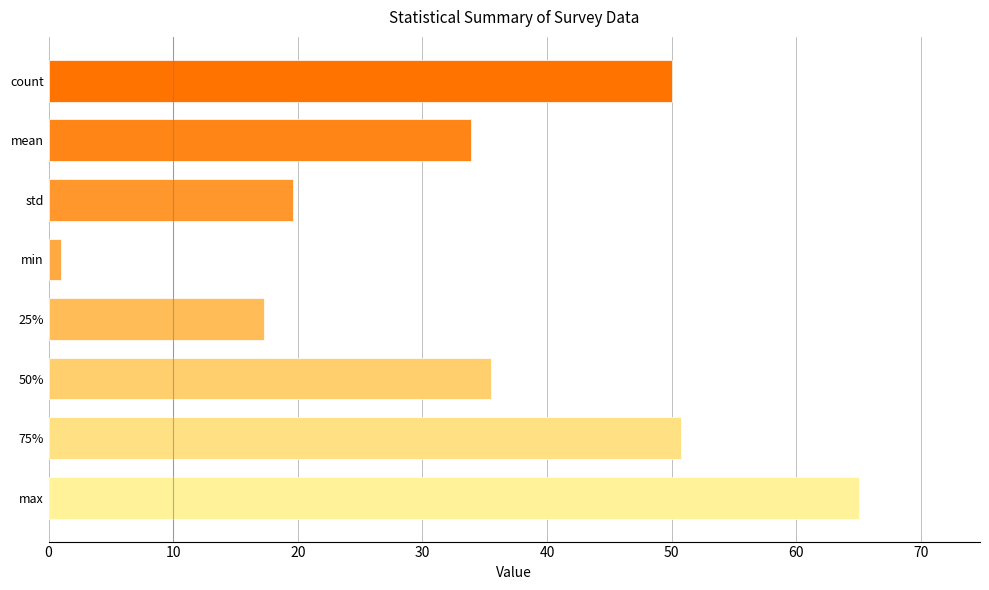

What is the difference between the second highest and second lowest values?

33.5